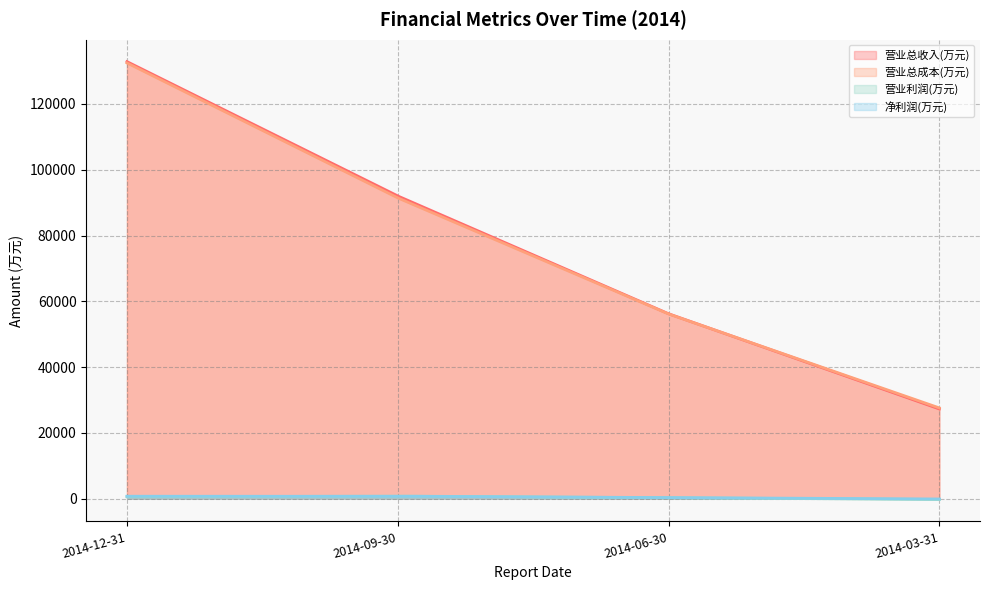

Is the value of 营业总收入(万元) at 2014-09-30 greater than the value of 营业总成本(万元) at 2014-06-30?

Yes